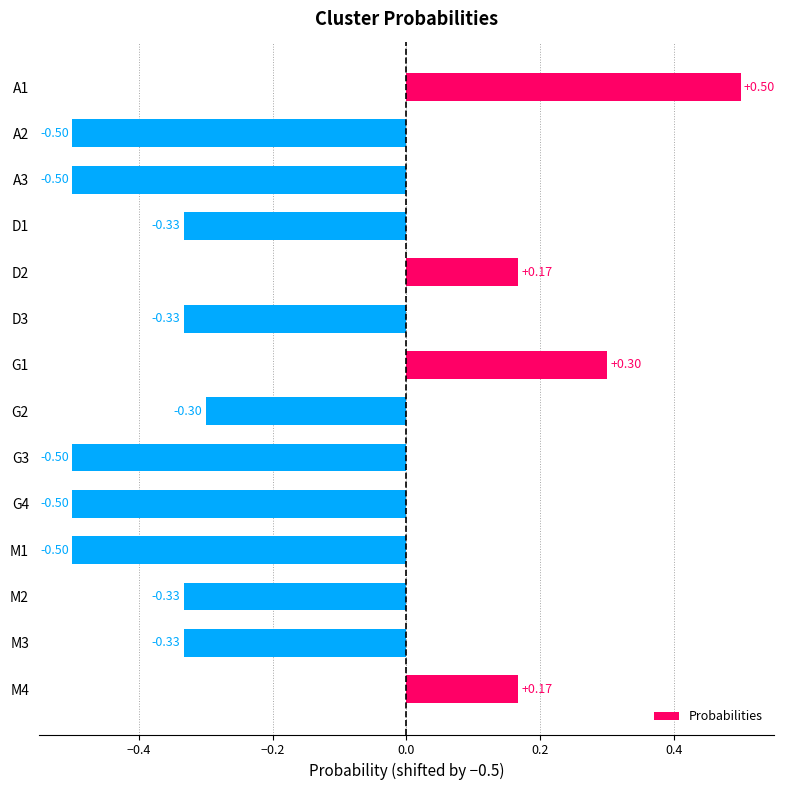

Between G1 and G4, which is larger?

G1